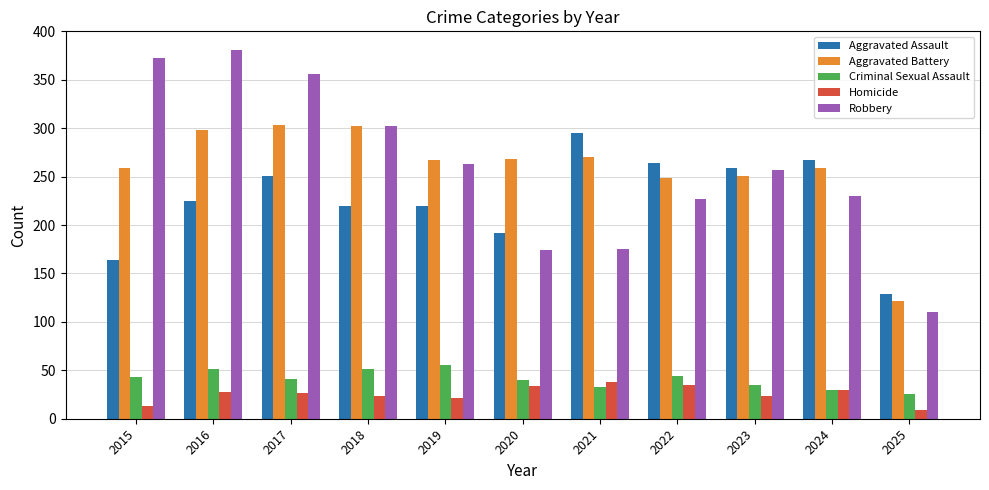

List the series in order of their peak value, lowest first.

Homicide, Criminal Sexual Assault, Aggravated Assault, Aggravated Battery, Robbery